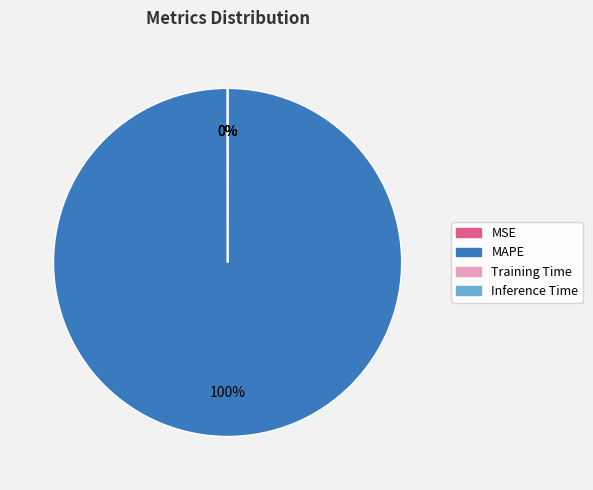

The MAPE slice represents 100% of the pie. True or false?

True